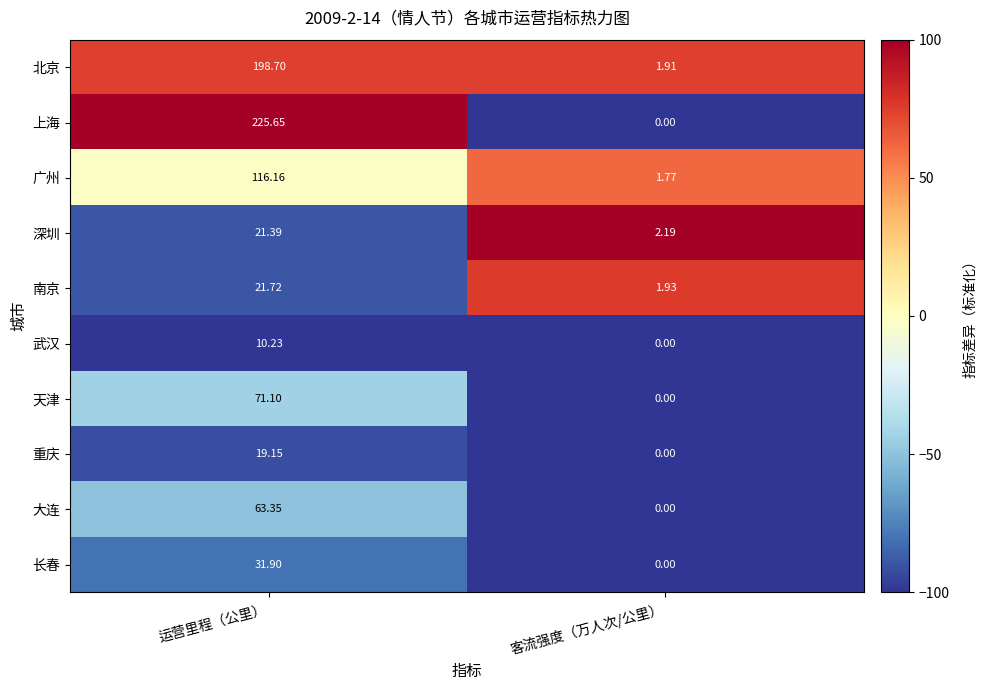

At which category is the sum across all series the highest?

运营里程（公里）